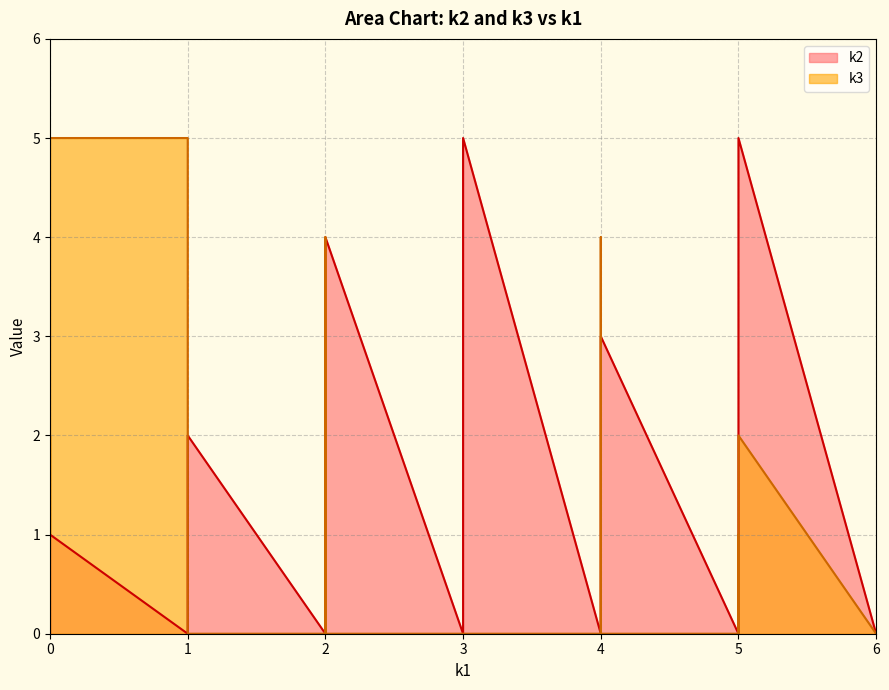

What is the average value of the k3 series?

1